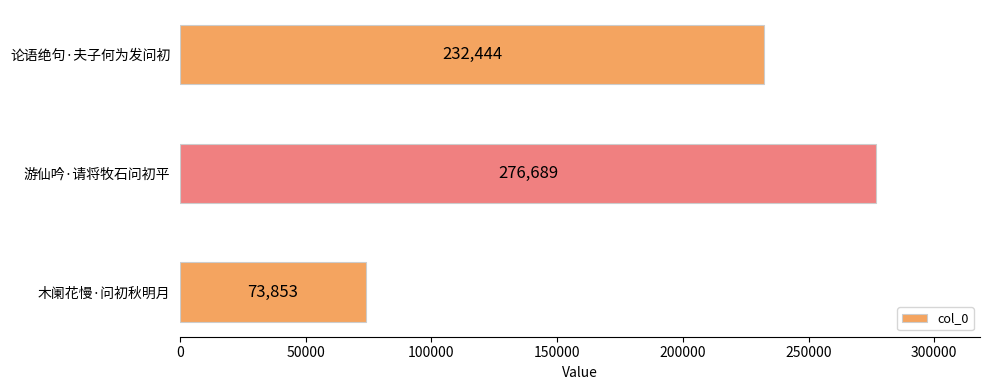

What is the label of the 3rd bar from the top?

木阑花慢·问初秋明月